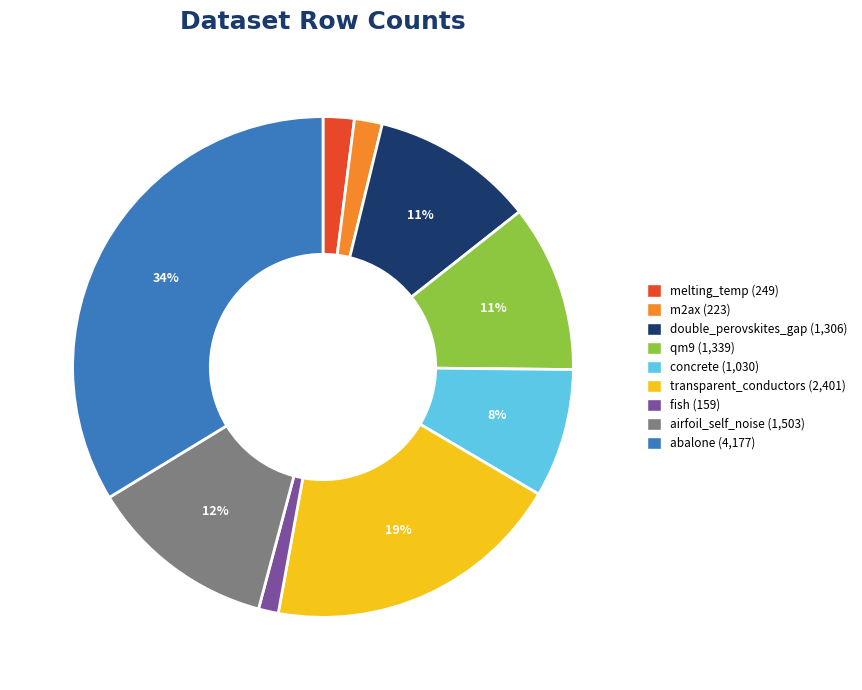

What is the smallest slice in the pie chart?

fish